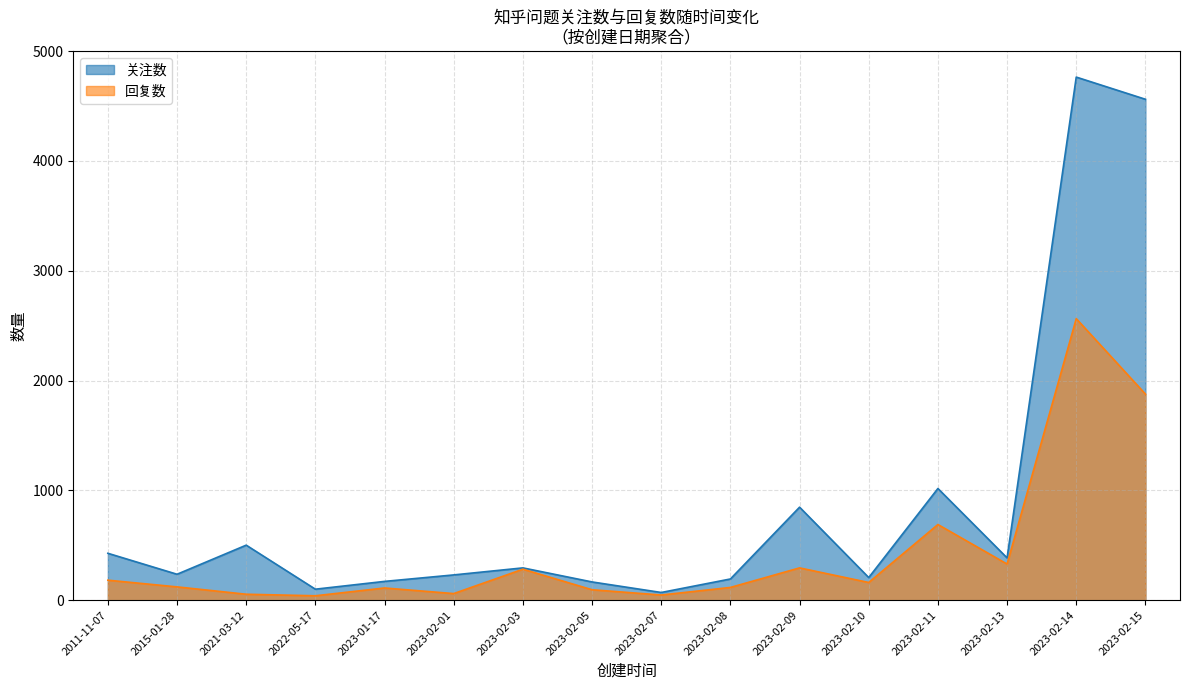

What position from the right is 2015-01-28?

15